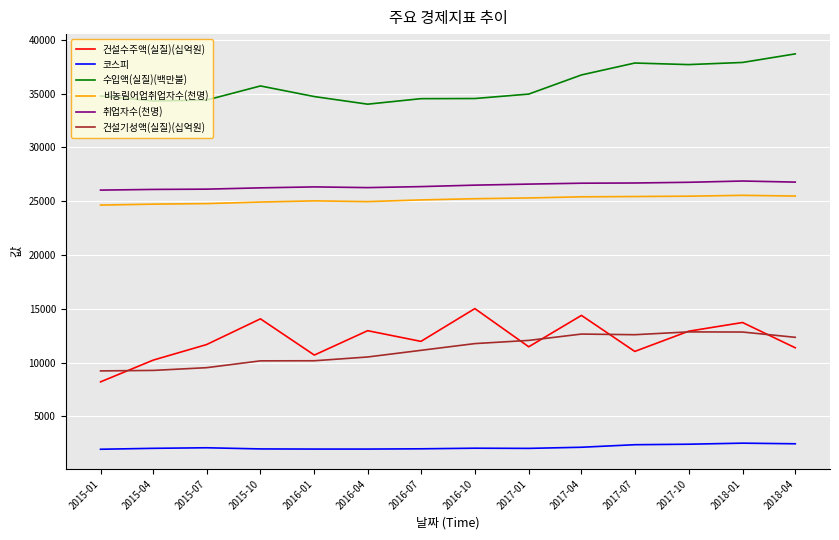

True or false: 건설기성액(실질)(십억원) and 수입액(실질)(백만불) cross at least once.

False